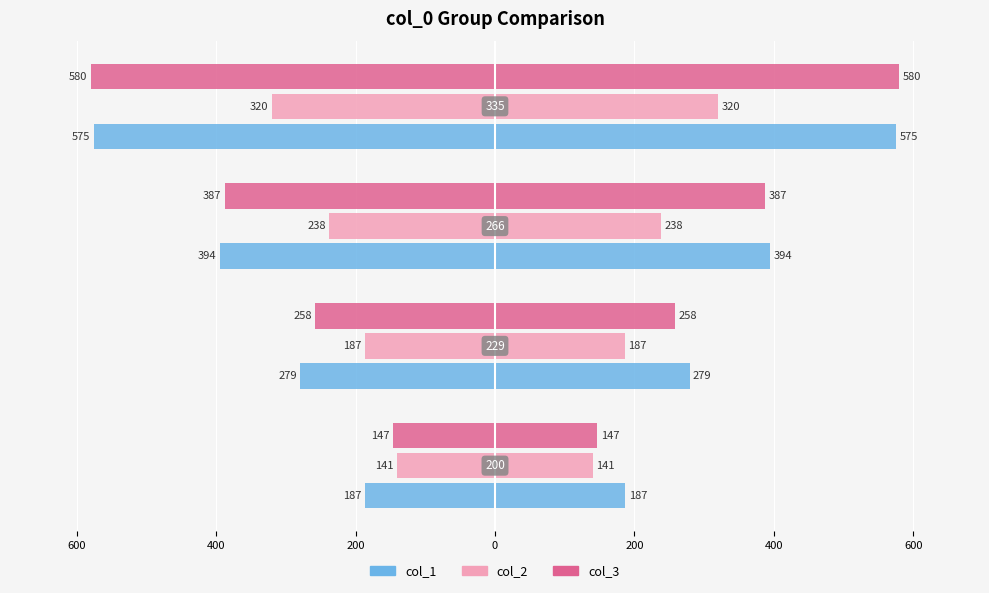

The value of col_2 at 200 is -122.5. True or false?

False